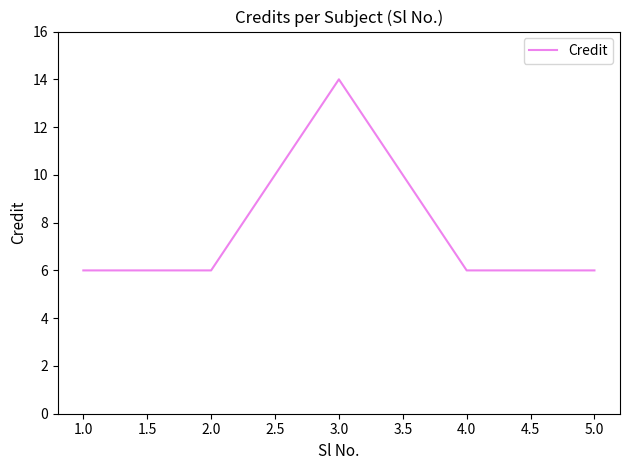

How many categories are shown in the chart?

5